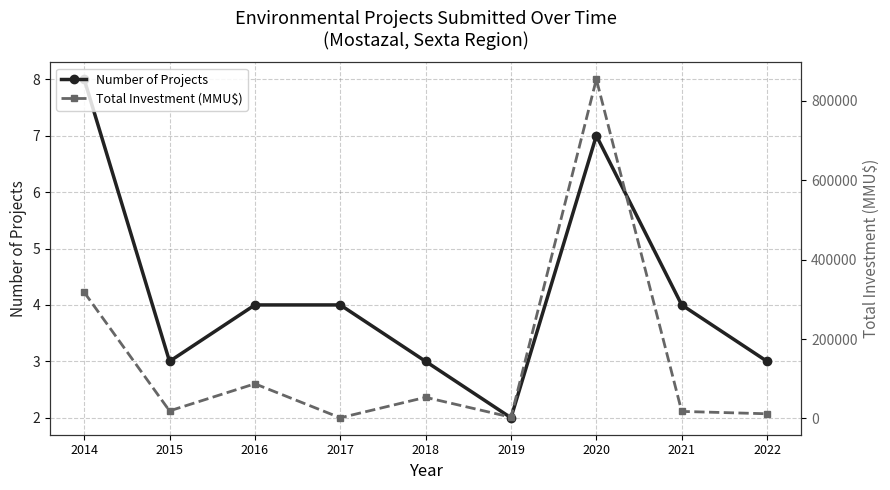

True or false: Total Investment (MMU$) has more than 2 points higher than both neighbors.

True